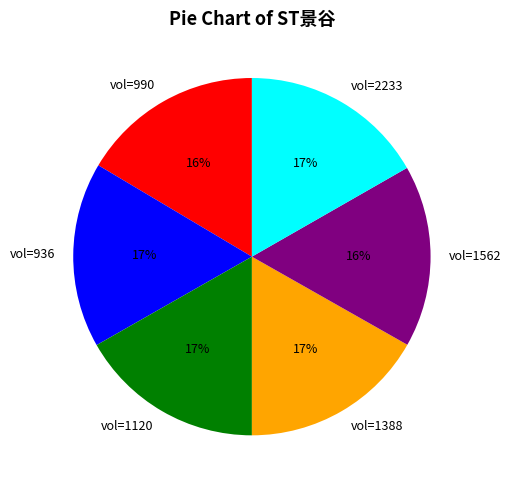

Is there a majority slice in this chart?

No